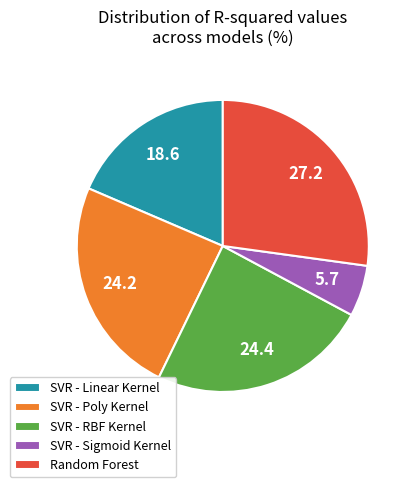

Is there a majority slice in this chart?

No